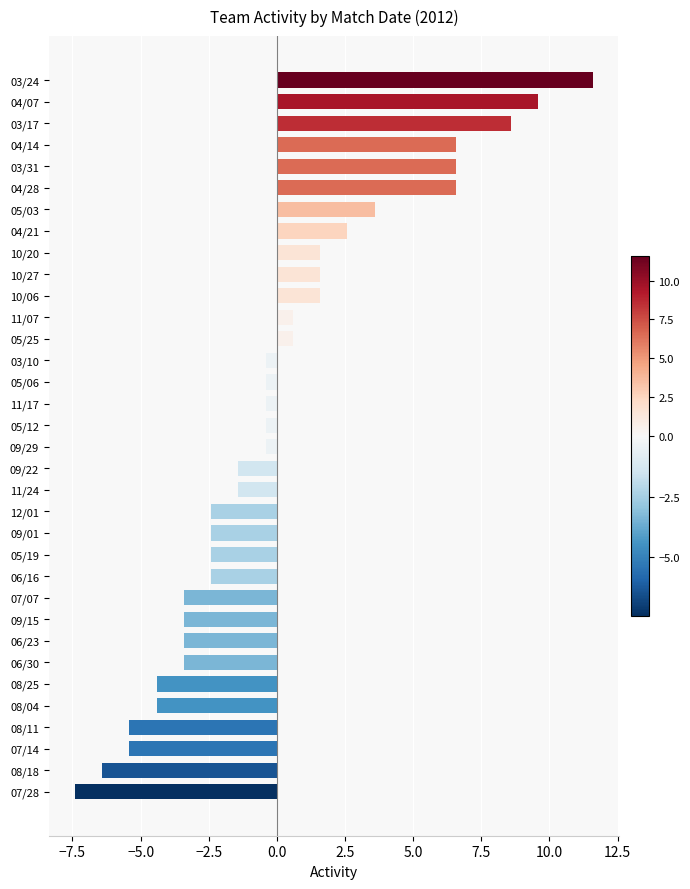

How many values are below zero?

21